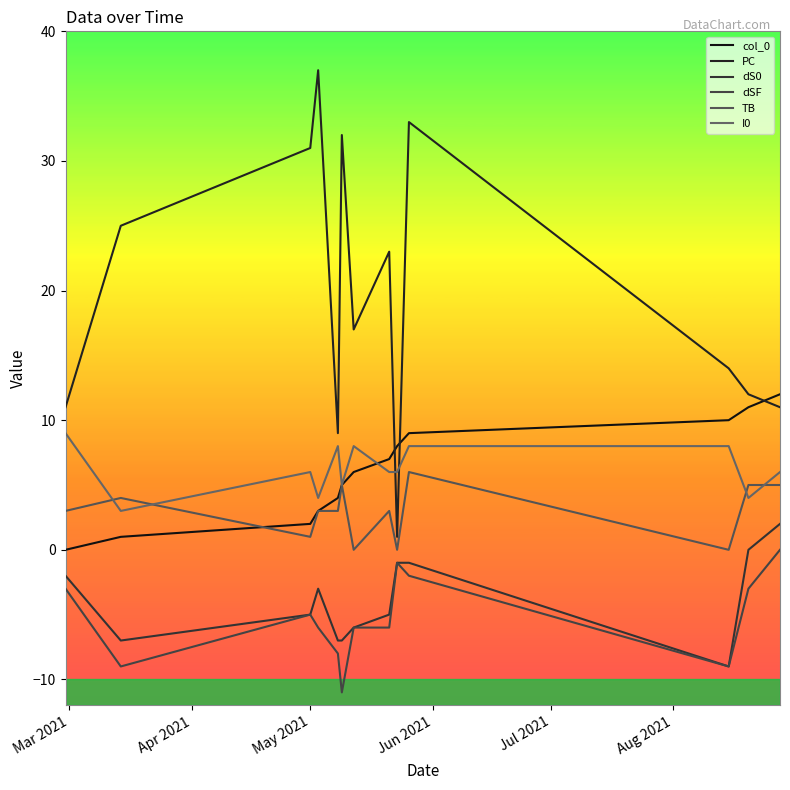

How many lines are shown in the chart?

6